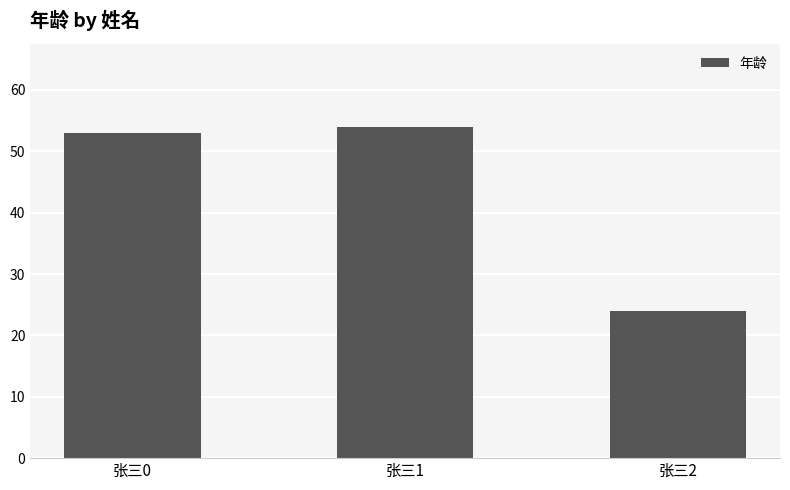

Which category has the lowest value across all series?

张三2